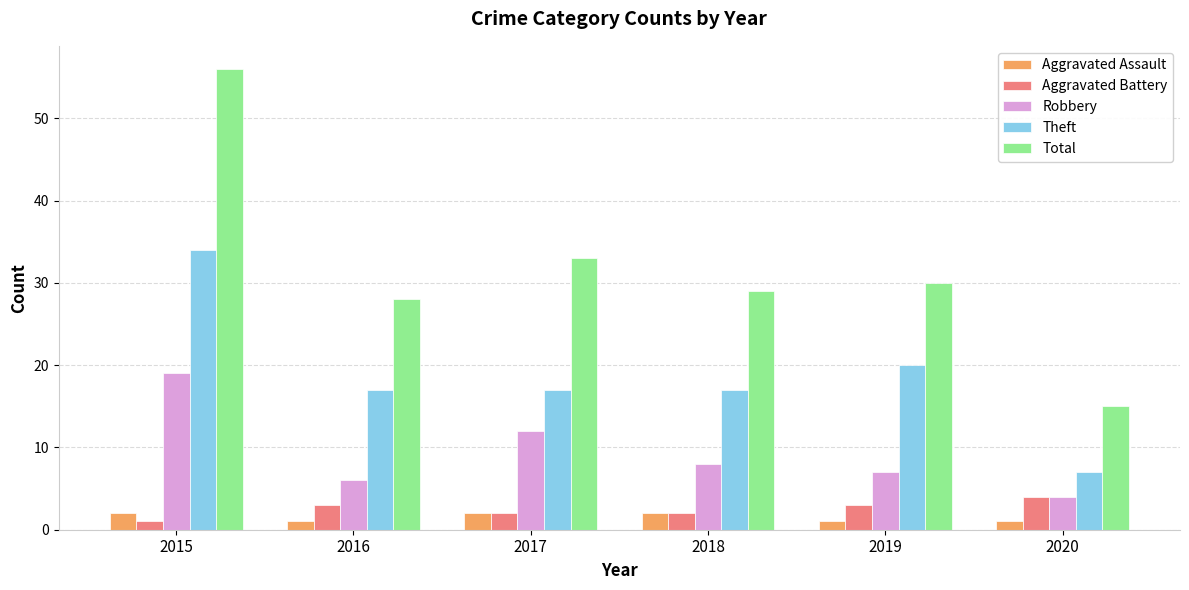

Between 2015 and 2016, which series saw the biggest shift?

Total